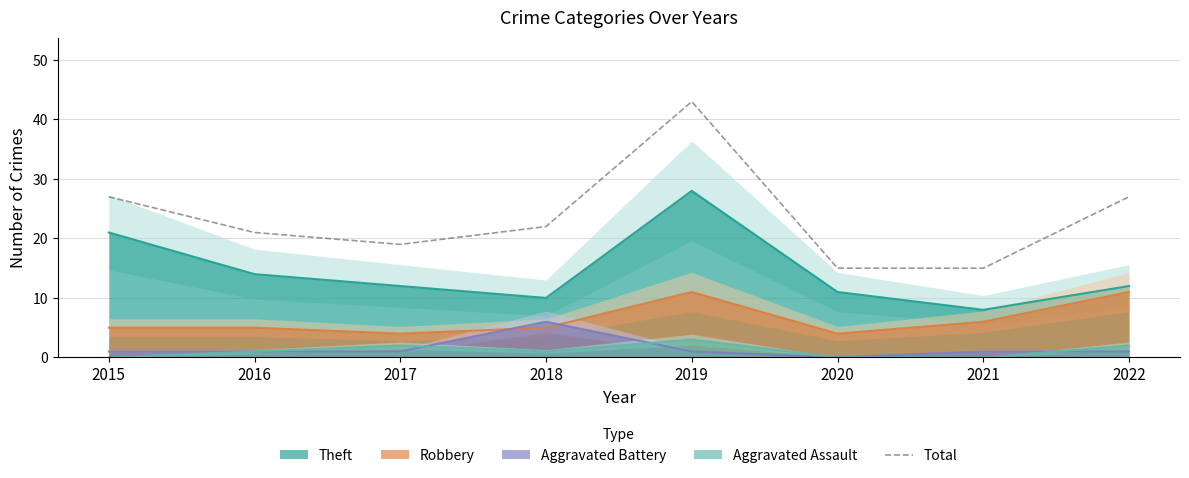

What is the greatest value displayed?

43